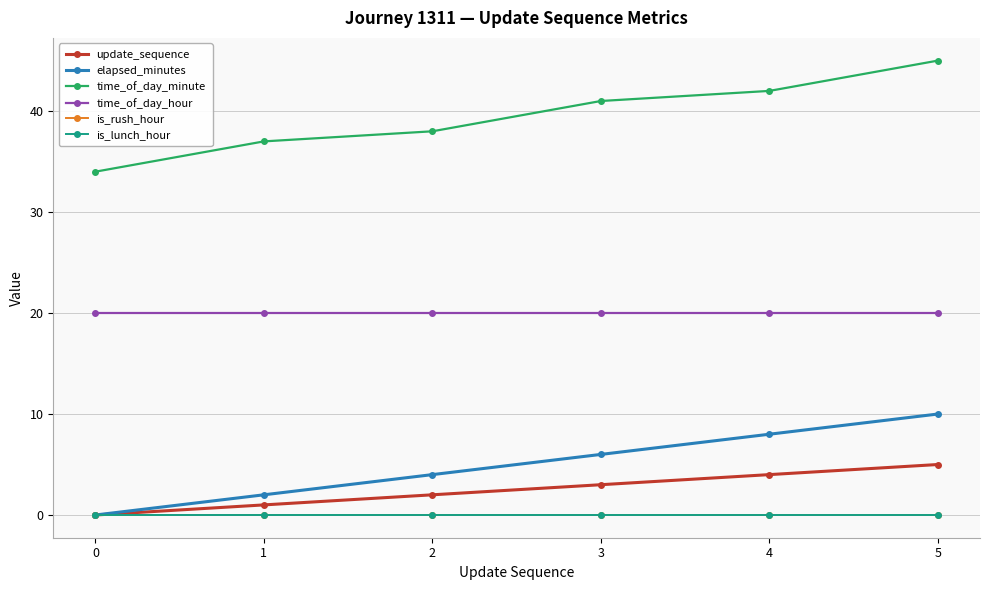

How many lines are shown in the chart?

6